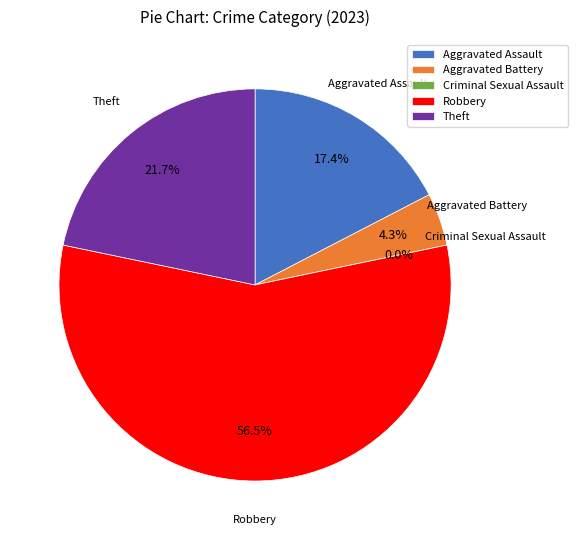

Rank the categories by value from lowest to highest.

Criminal Sexual Assault, Aggravated Battery, Aggravated Assault, Theft, Robbery